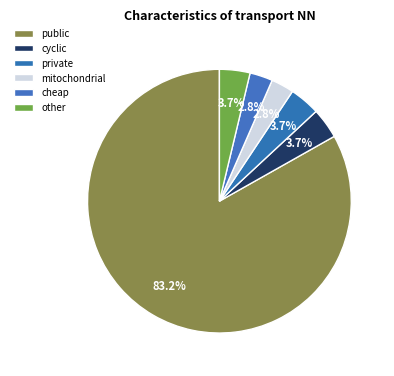

Count the number of slices in the pie.

6